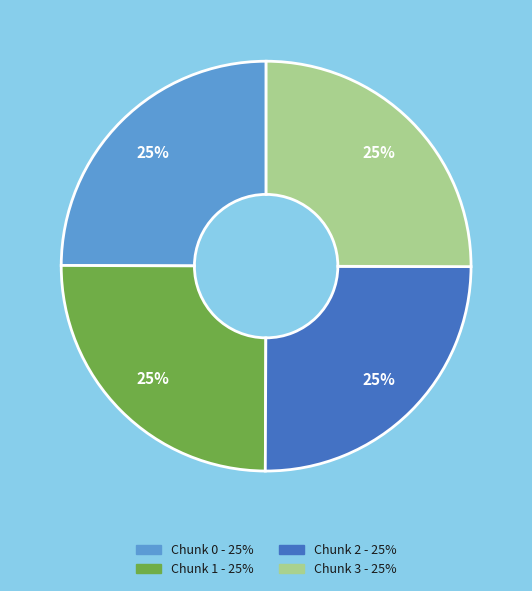

What percentage is the Chunk 2 slice, to the nearest percent?

25%